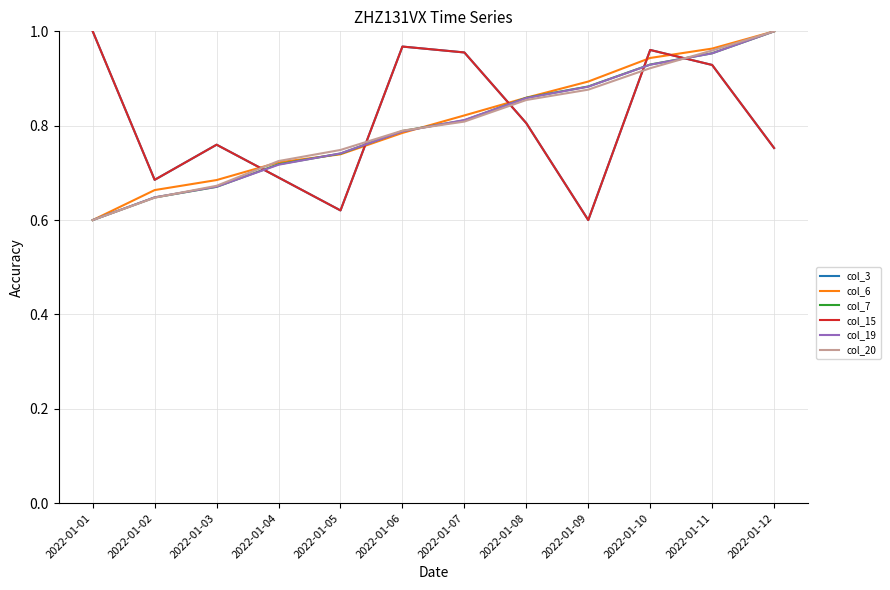

Is this an area chart (filled region under the line)?

No